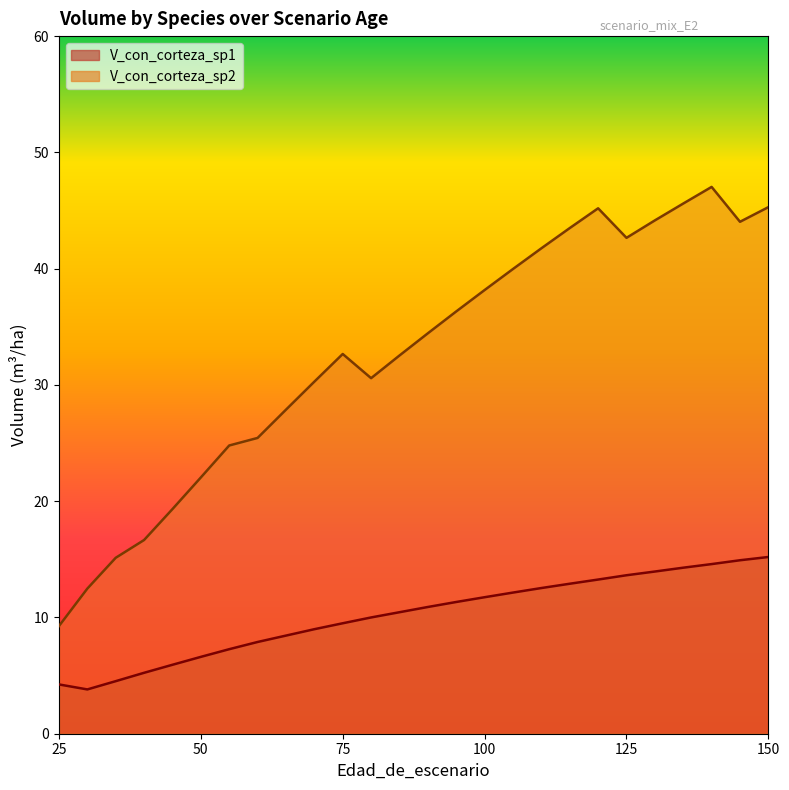

In V_con_corteza_sp1, how many points are lower than both neighbors (excluding endpoints)?

1